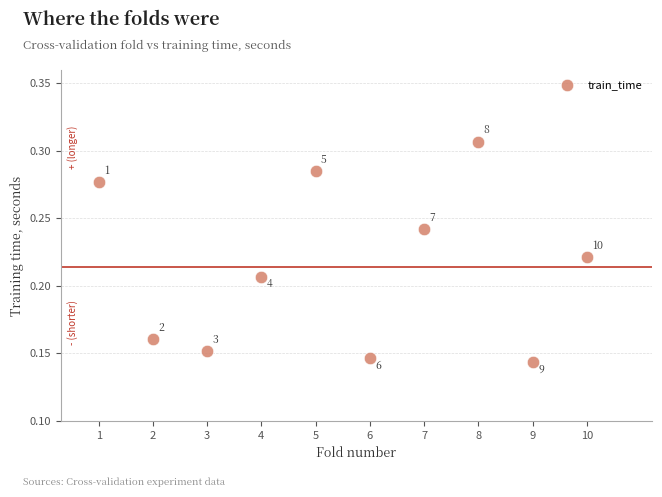

What is the range of X values (max minus min)?

9.0